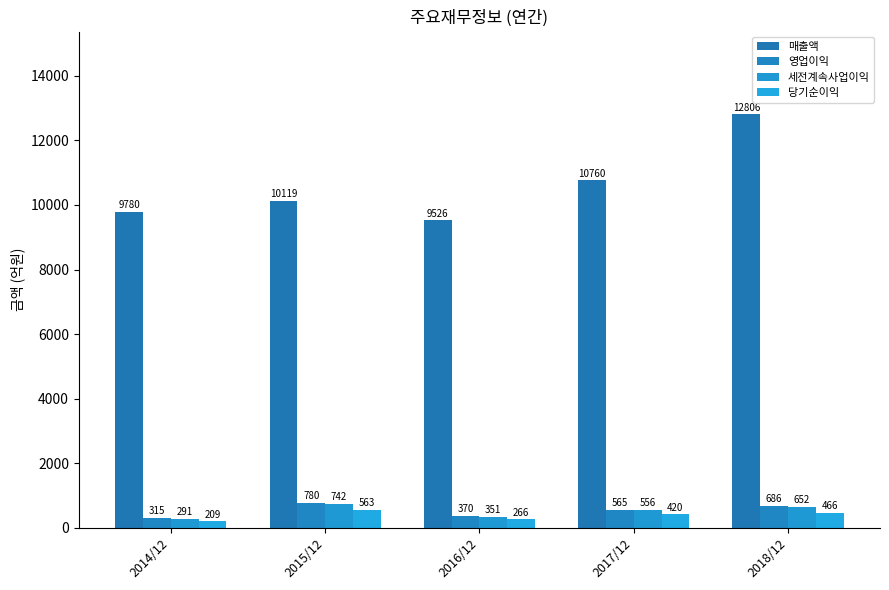

At which label does 매출액 reach its minimum?

2016/12